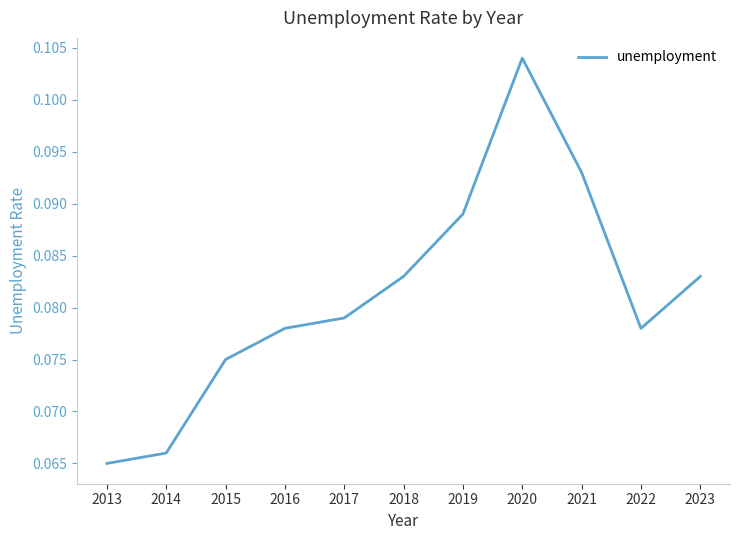

True or false: the data shows 0.0 at 2023.

False